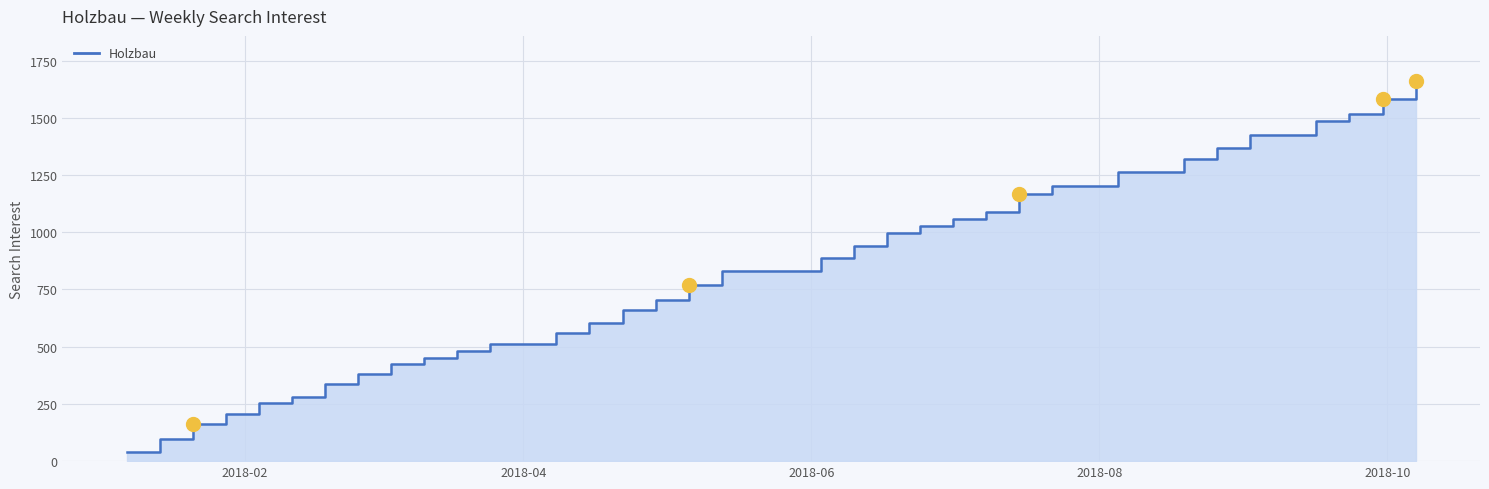

True or false: there are more than 0 points higher than both neighbors.

False